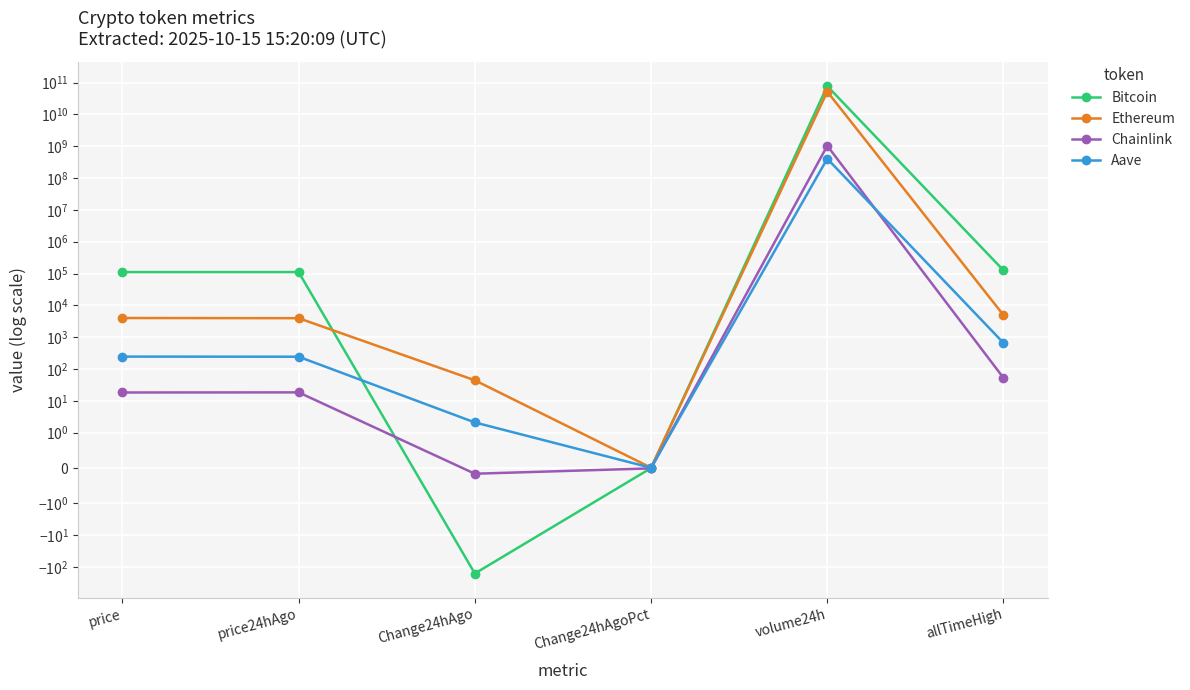

Which series changed the most between price24hAgo and Change24hAgoPct?

Bitcoin